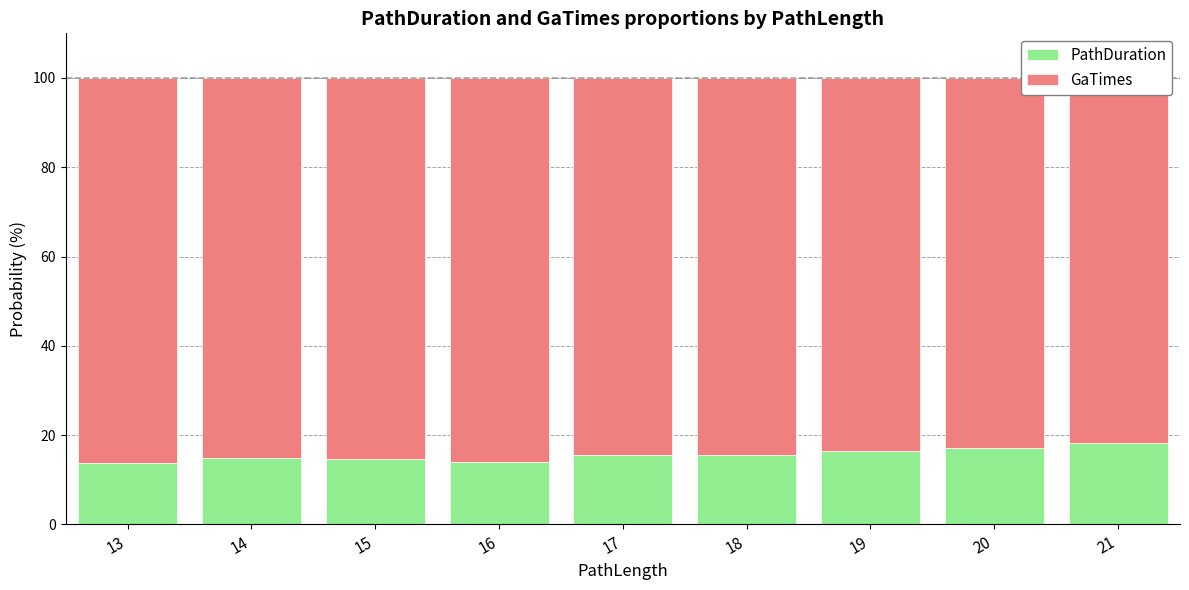

At which category is the sum across all series the highest?

18